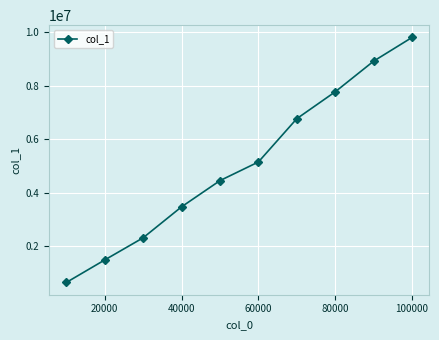

Reading left to right, extract all data points from this chart.

649297	1490677	2318446	3475032	4453808	5149730	6767595	7771190	8916302	9802159